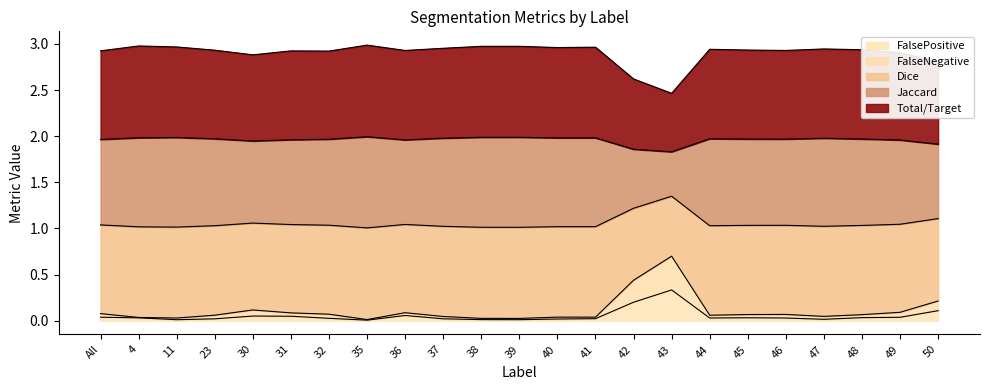

True or false: Dice and Jaccard cross at least once.

False